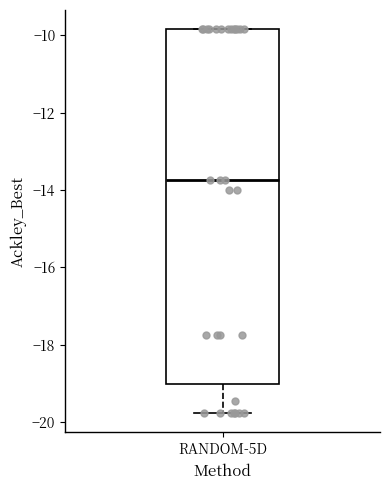

Transcribe this box plot: give where the median line is, the range the box spans, and where the two whiskers end, as read against the y-axis. The values are not printed on the chart, so give them approximately, as read against the axis.

median -13.8, box -19.0 to -9.8, whiskers -19.8 to -9.8